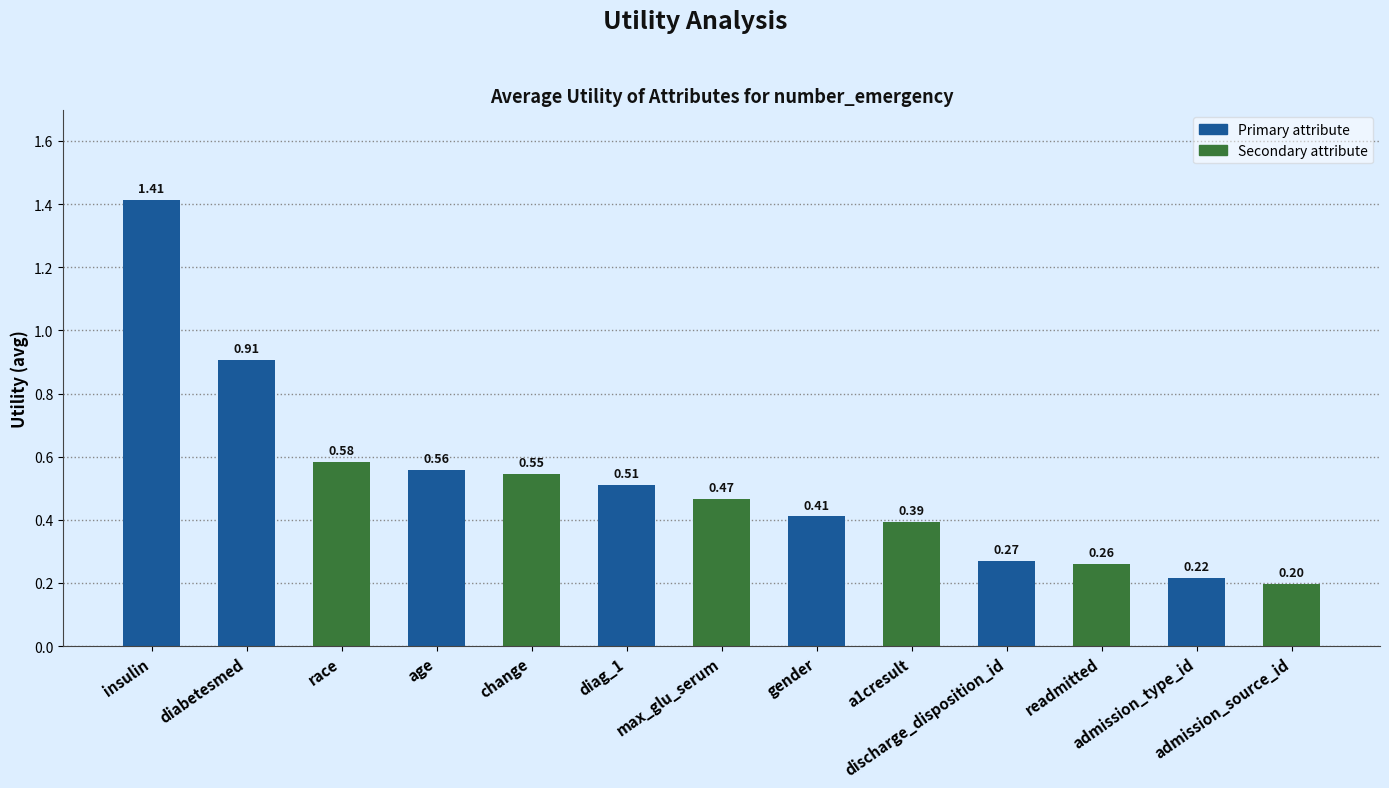

List the labels in order of value, largest first.

insulin, diabetesmed, race, age, change, diag_1, max_glu_serum, gender, a1cresult, discharge_disposition_id, readmitted, admission_type_id, admission_source_id